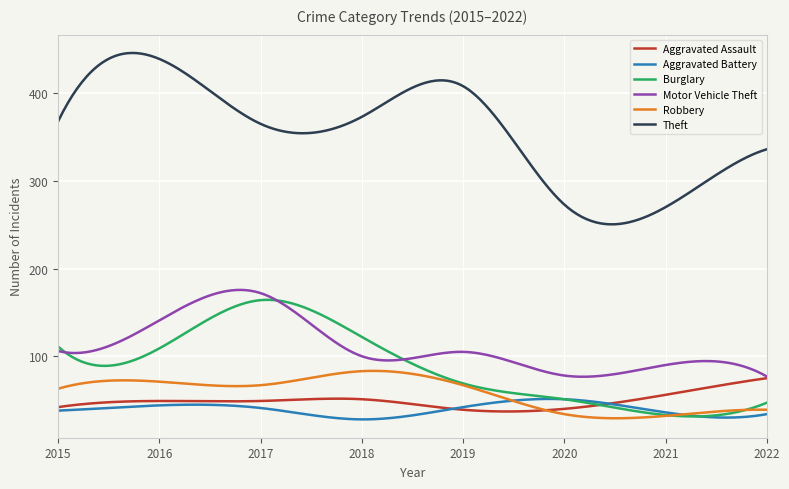

How many lines are shown in the chart?

6